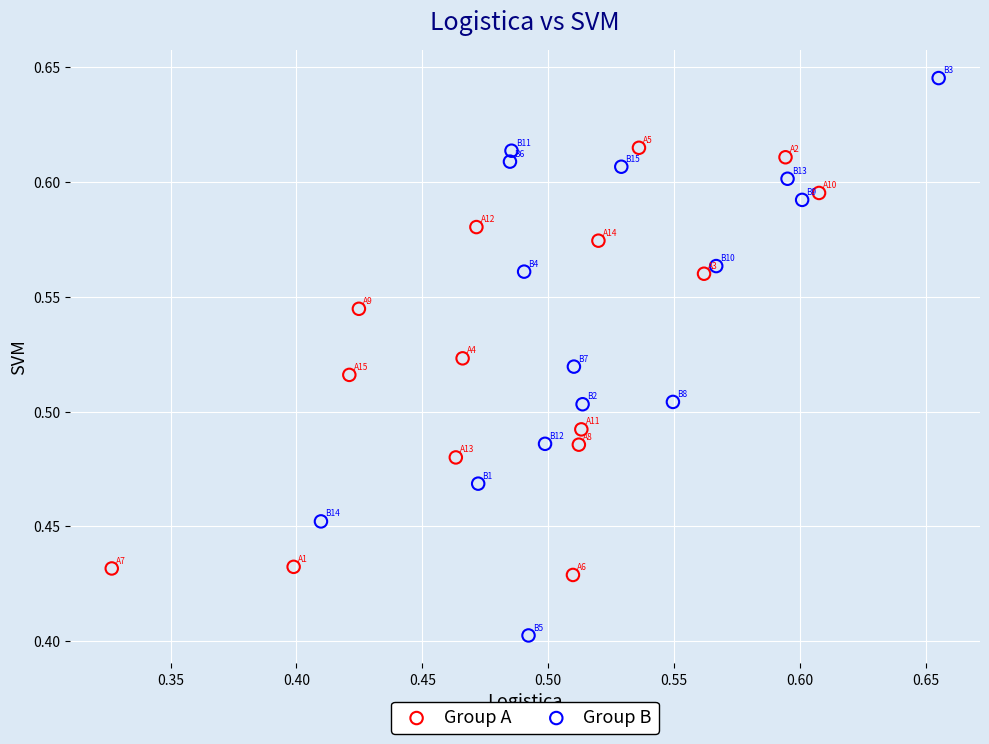

What are all the series names shown in the legend?

Group A, Group B